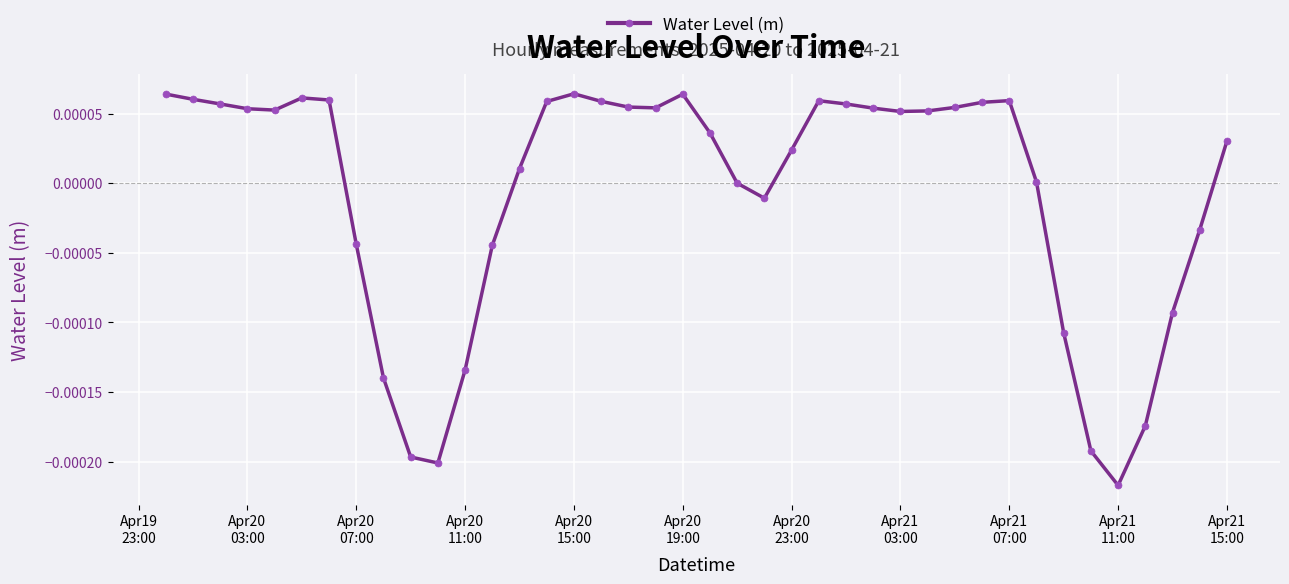

True or false: the data has more than 0 interior local peaks.

True